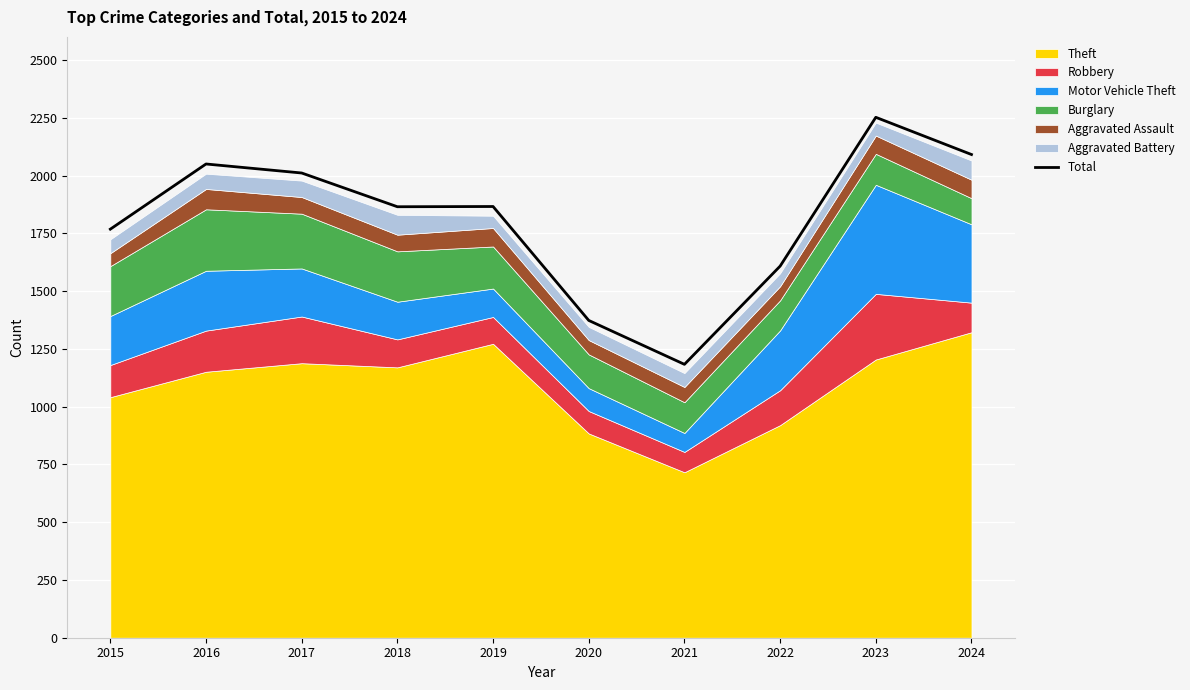

The value at 2019 is 1866. True or false?

True